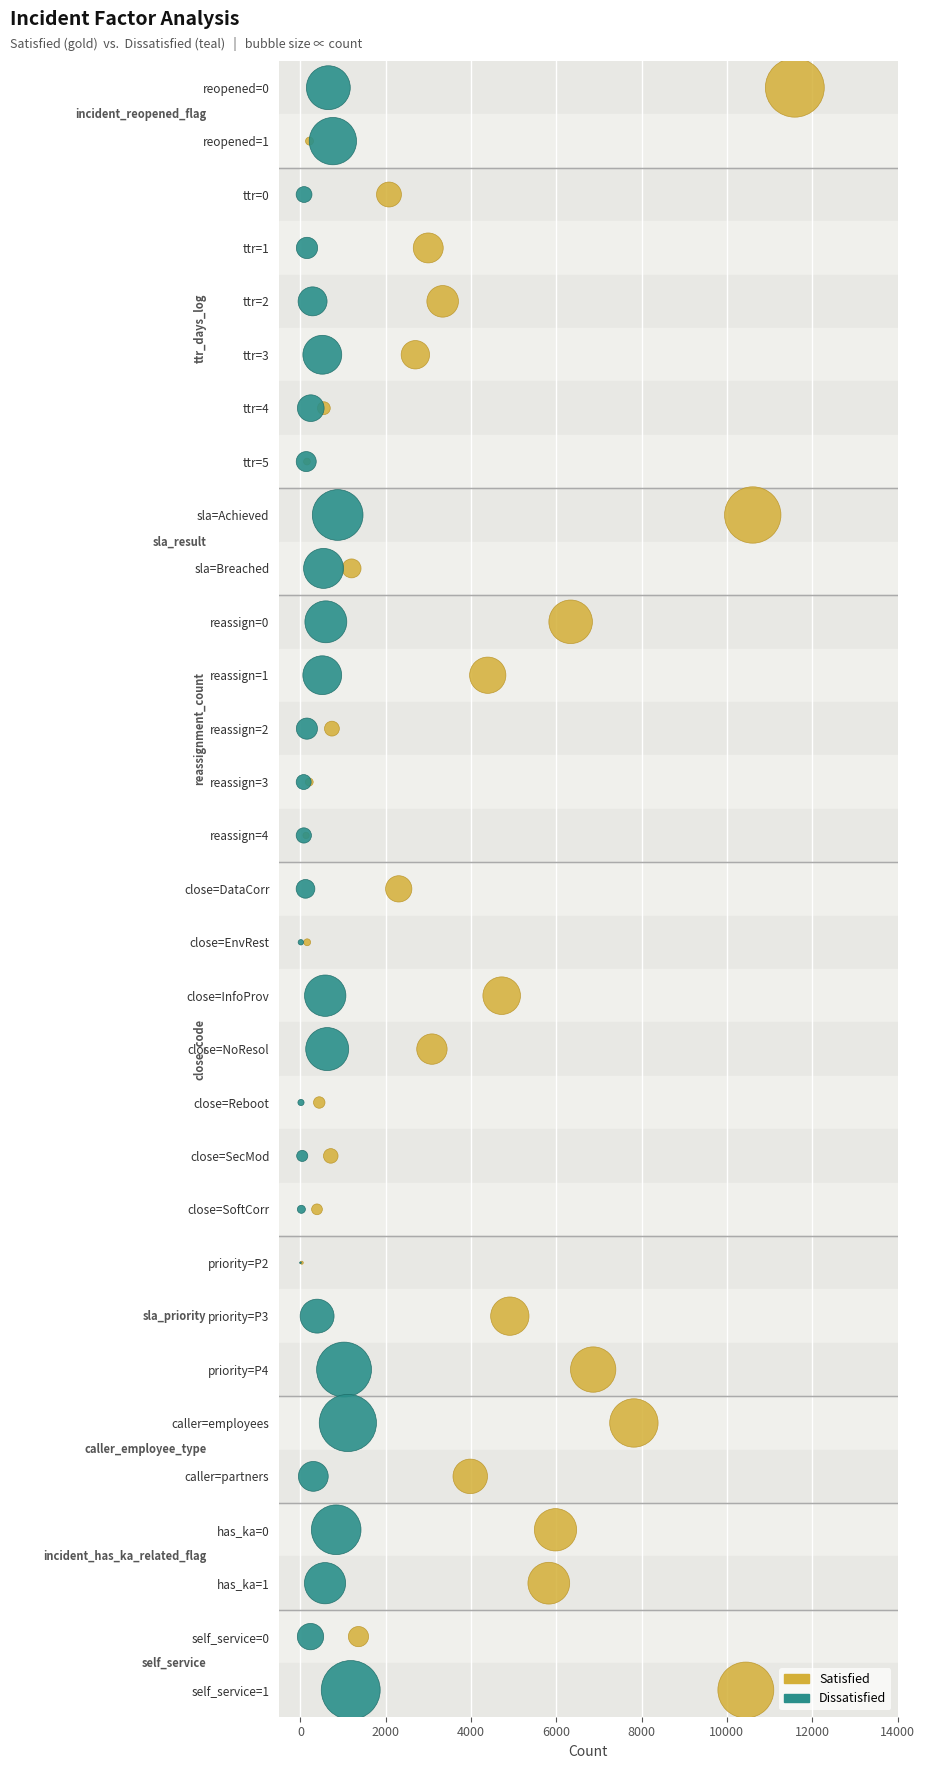

What are all the series names shown in the legend?

Satisfied, Dissatisfied